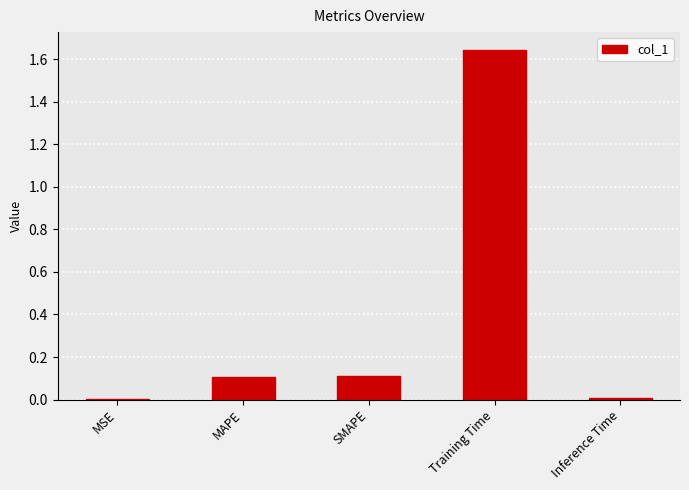

The value at SMAPE is 0.1. True or false?

True